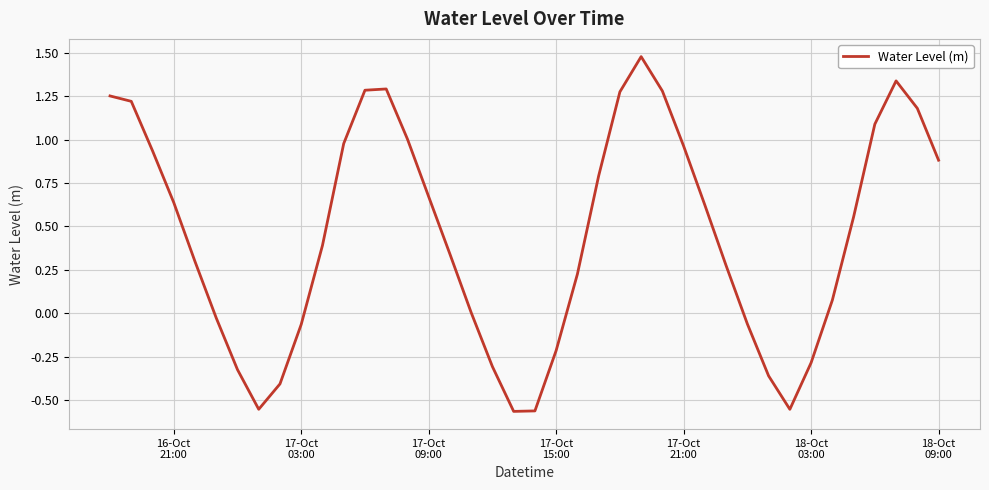

What is the difference between the maximum and minimum values?

2.0